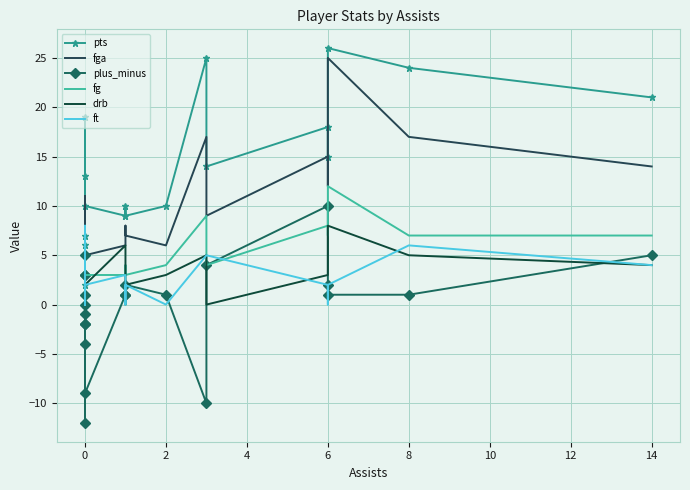

At how many categories does at least one series exceed 3?

16